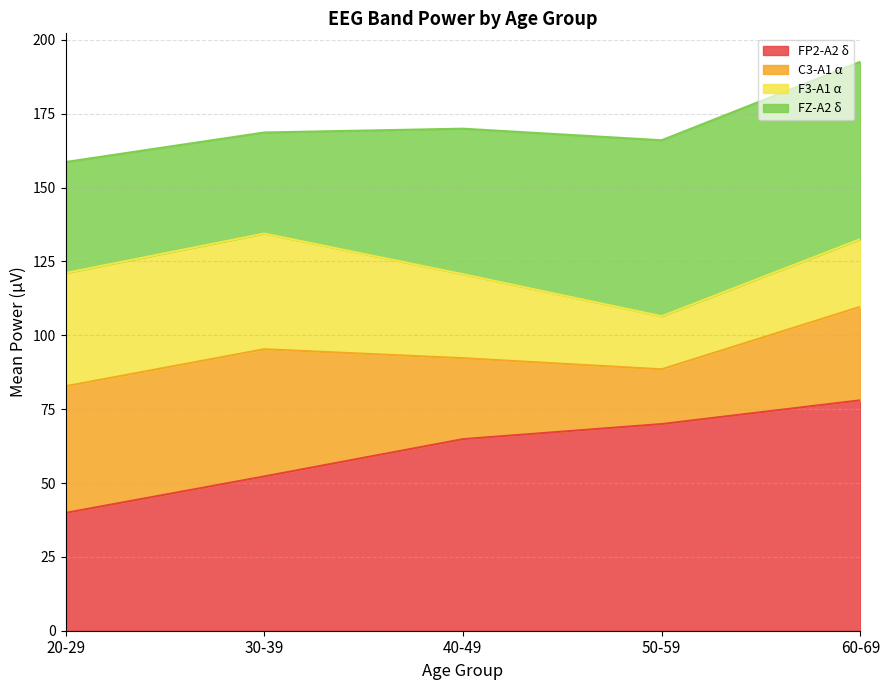

What is the maximum value for FP2-A2 δ?

78.0